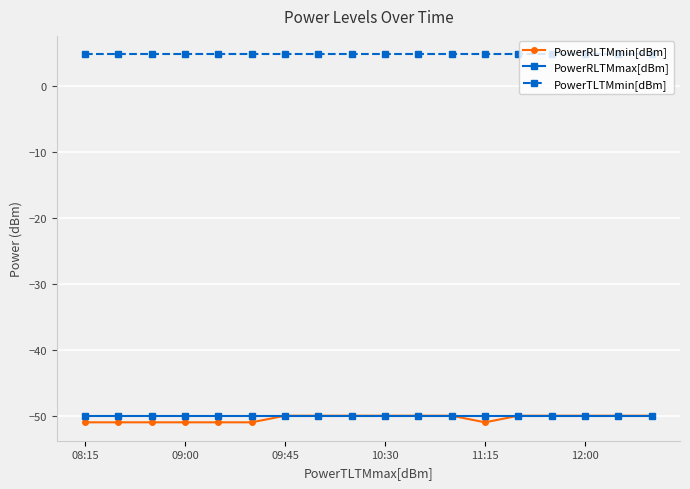

Reading left to right, transcribe all the data shown in this chart.

PowerRLTMmin[dBm]: -51.0	-51.0	-51.0	-51.0	-51.0	-51.0	-50.0	-50.0	-50.0	-50.0	-50.0	-50.0	-51.0	-50.0	-50.0	-50.0	-50.0	-50.0
PowerRLTMmax[dBm]: -50.0	-50.0	-50.0	-50.0	-50.0	-50.0	-50.0	-50.0	-50.0	-50.0	-50.0	-50.0	-50.0	-50.0	-50.0	-50.0	-50.0	-50.0
PowerTLTMmin[dBm]: 4.8	4.8	4.8	4.8	4.8	4.8	4.8	4.8	4.8	4.8	4.8	4.8	4.8	4.8	4.8	4.8	4.8	4.8